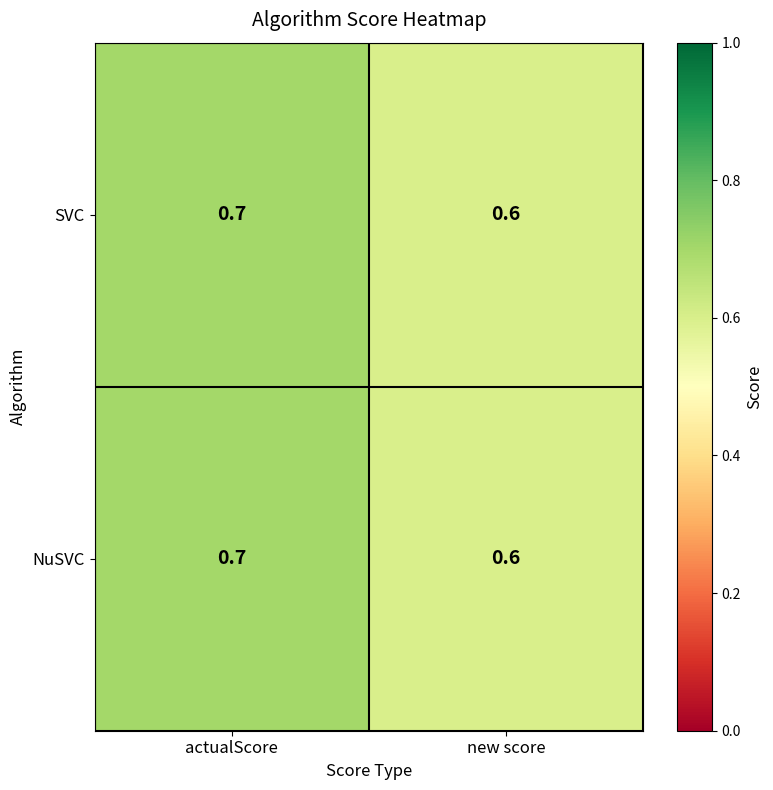

What is the sum of the NuSVC values at actualScore and new score?

1.3